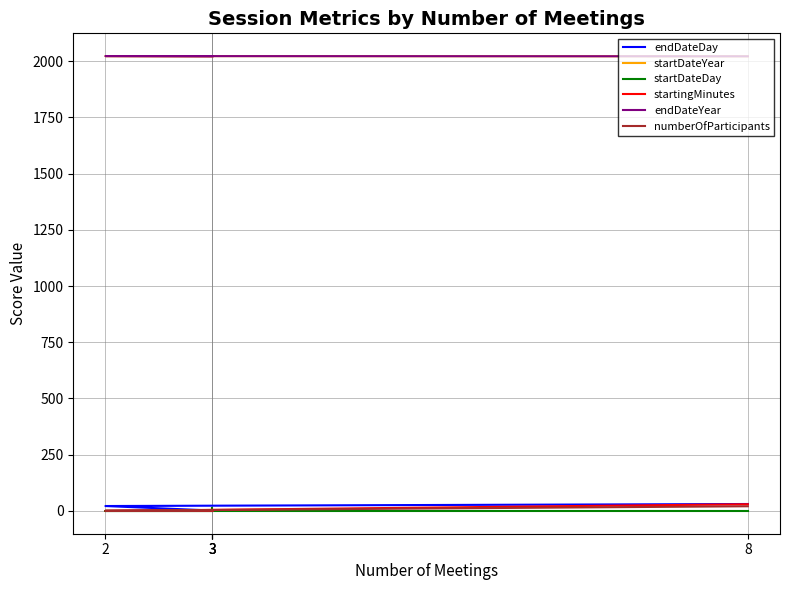

Where is startingMinutes nearest to the value 15?

8